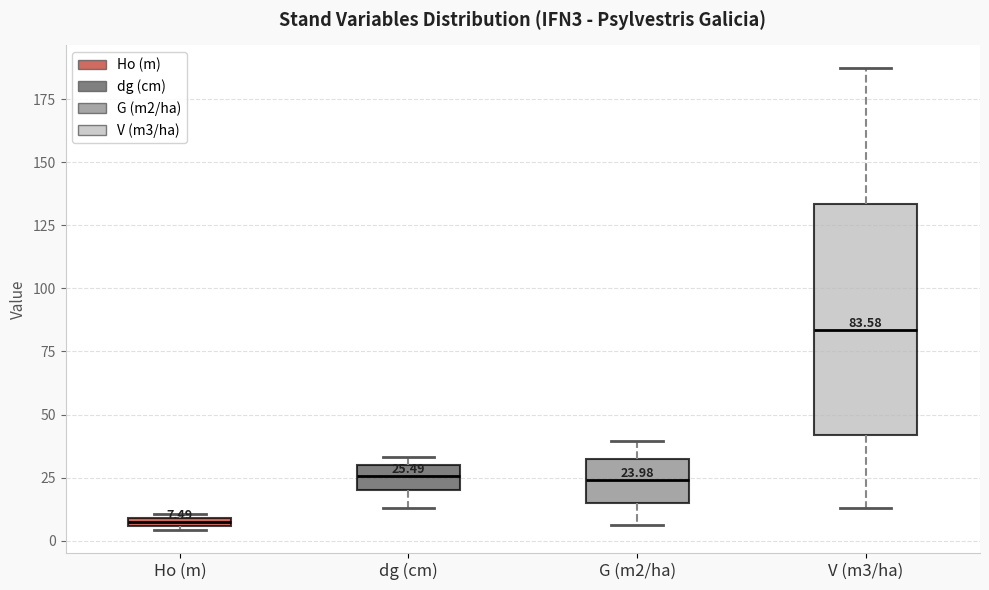

Which box has the lowest median line?

Ho (m)